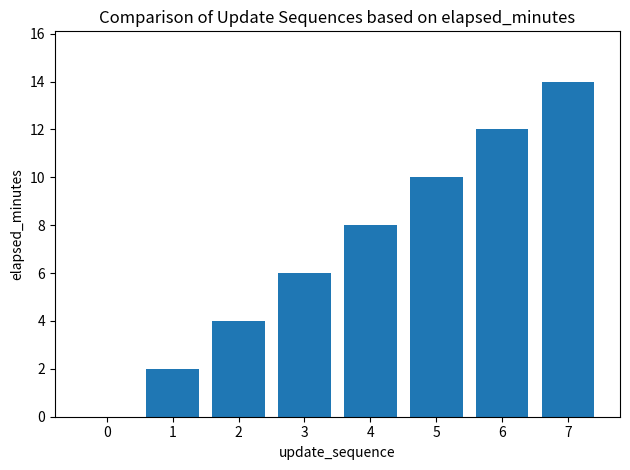

The chart shows a value of 6 at 3. True or false?

True